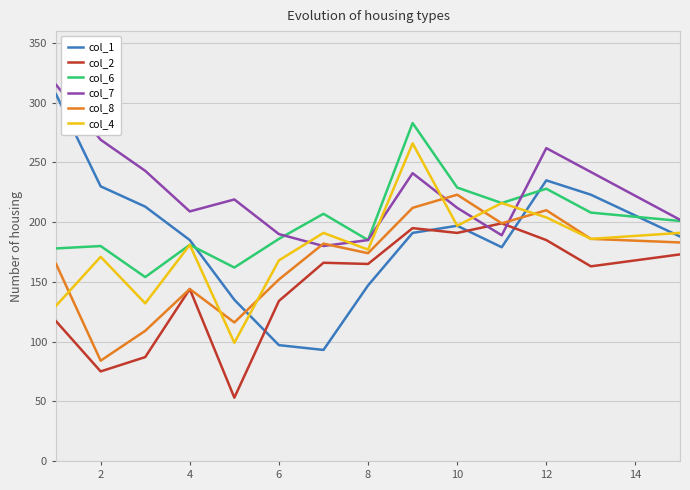

Does the chart display data point markers on the line(s)?

No